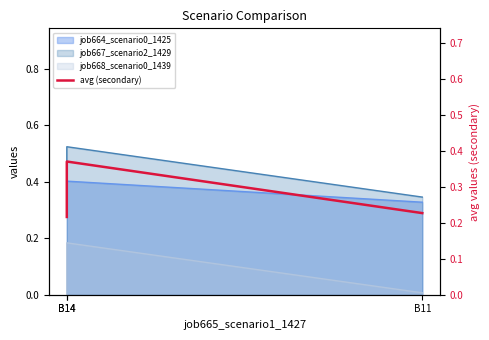

What is the change in value from B14 to B11?

-0.1